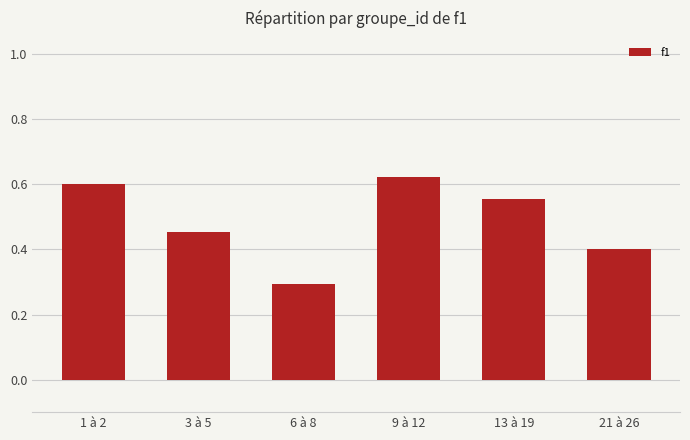

What position from the left is 3 à 5?

2